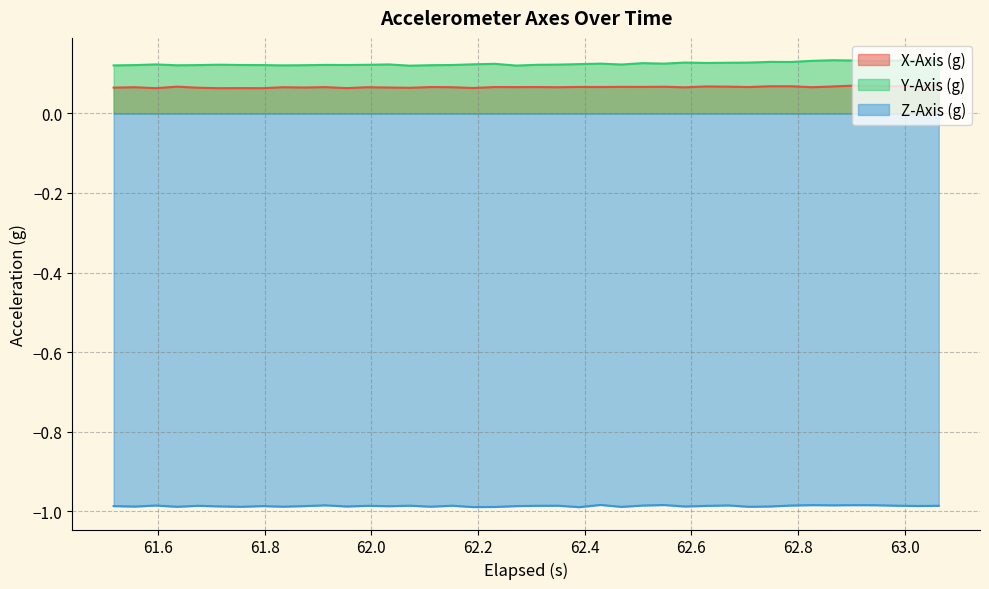

What is the maximum value for X-Axis (g)?

0.1